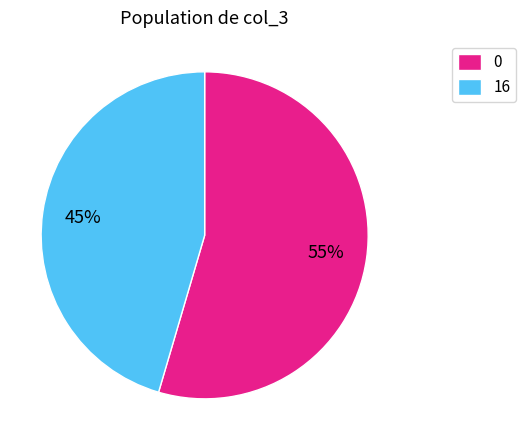

Combined, do 0 and 16 account for over 50%?

Yes